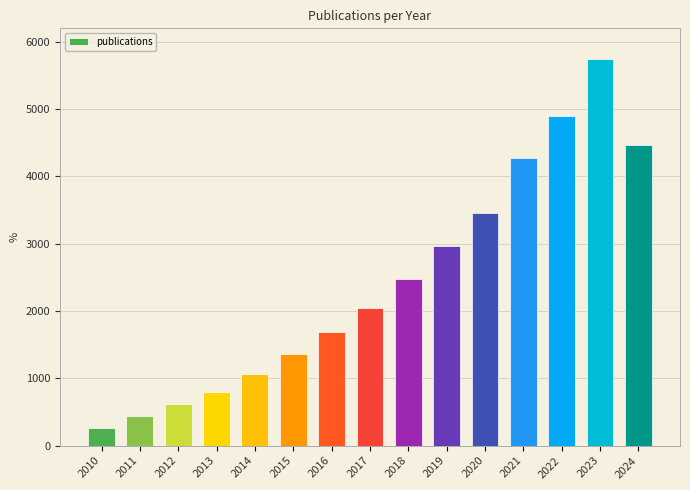

How many categories are shown in the chart?

15